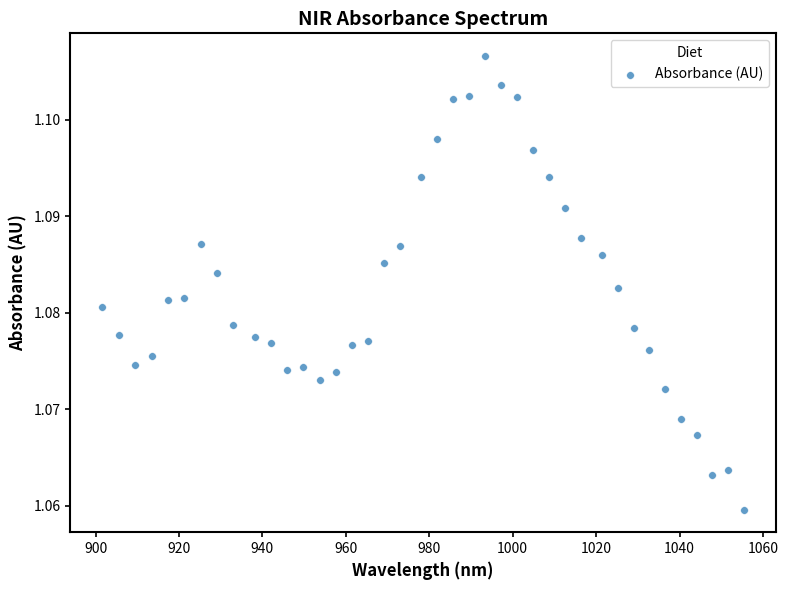

What is the range of X values (max minus min)?

153.7